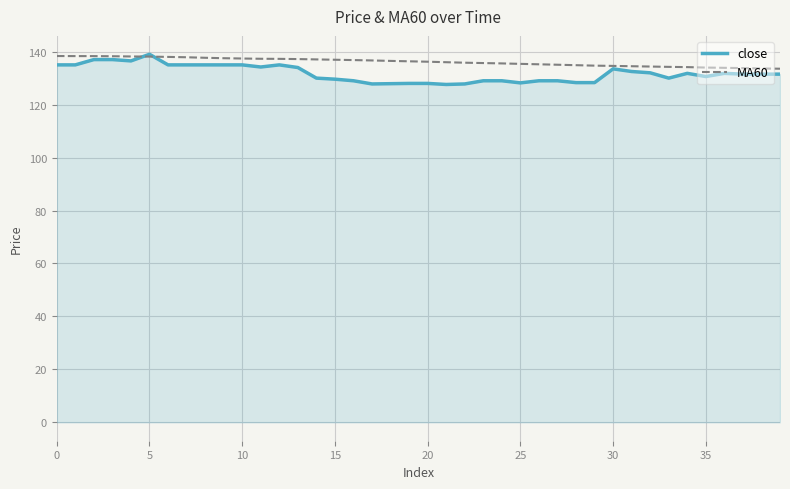

What is the minimum value for close?

127.6